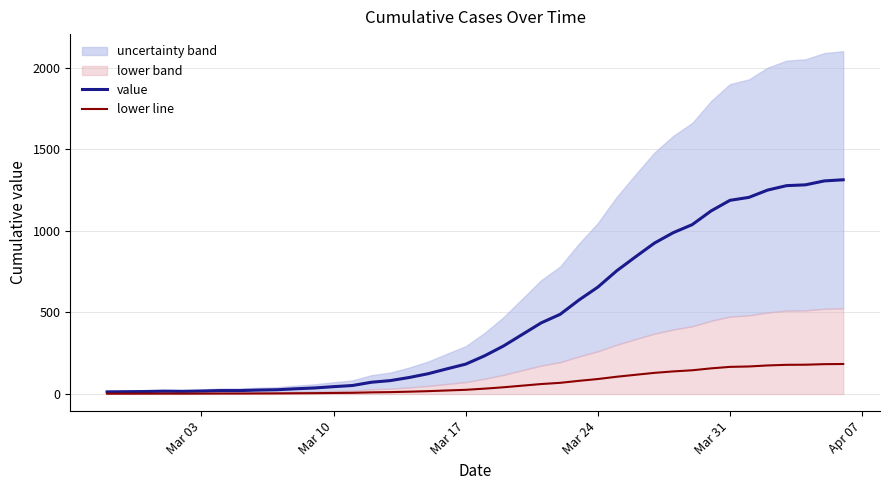

What is the maximum value for value?

1313.0